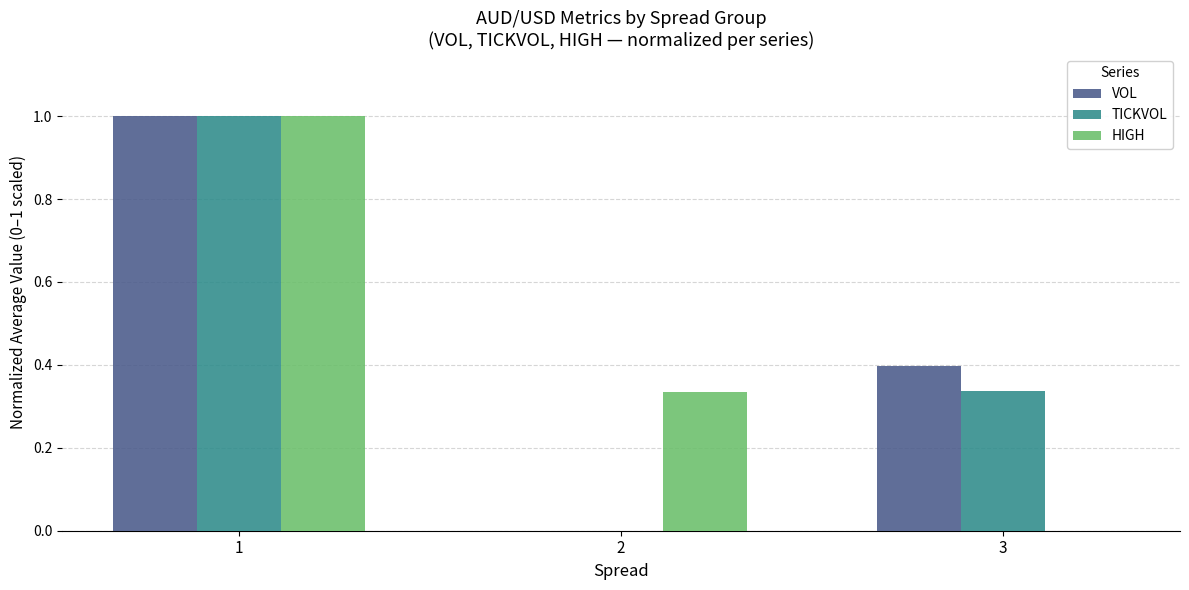

True or false: VOL has a value of 1.0 at 1.

True